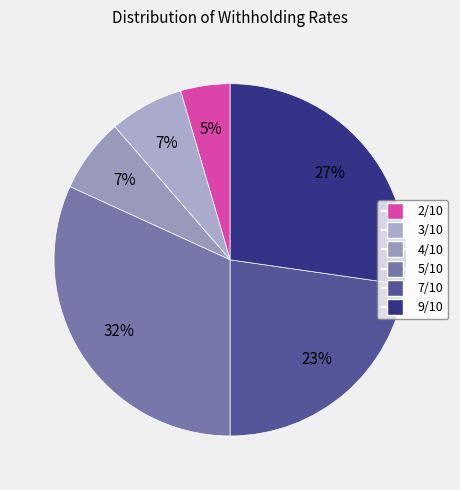

Rank the categories by value from lowest to highest.

2/10, 3/10, 4/10, 7/10, 9/10, 5/10